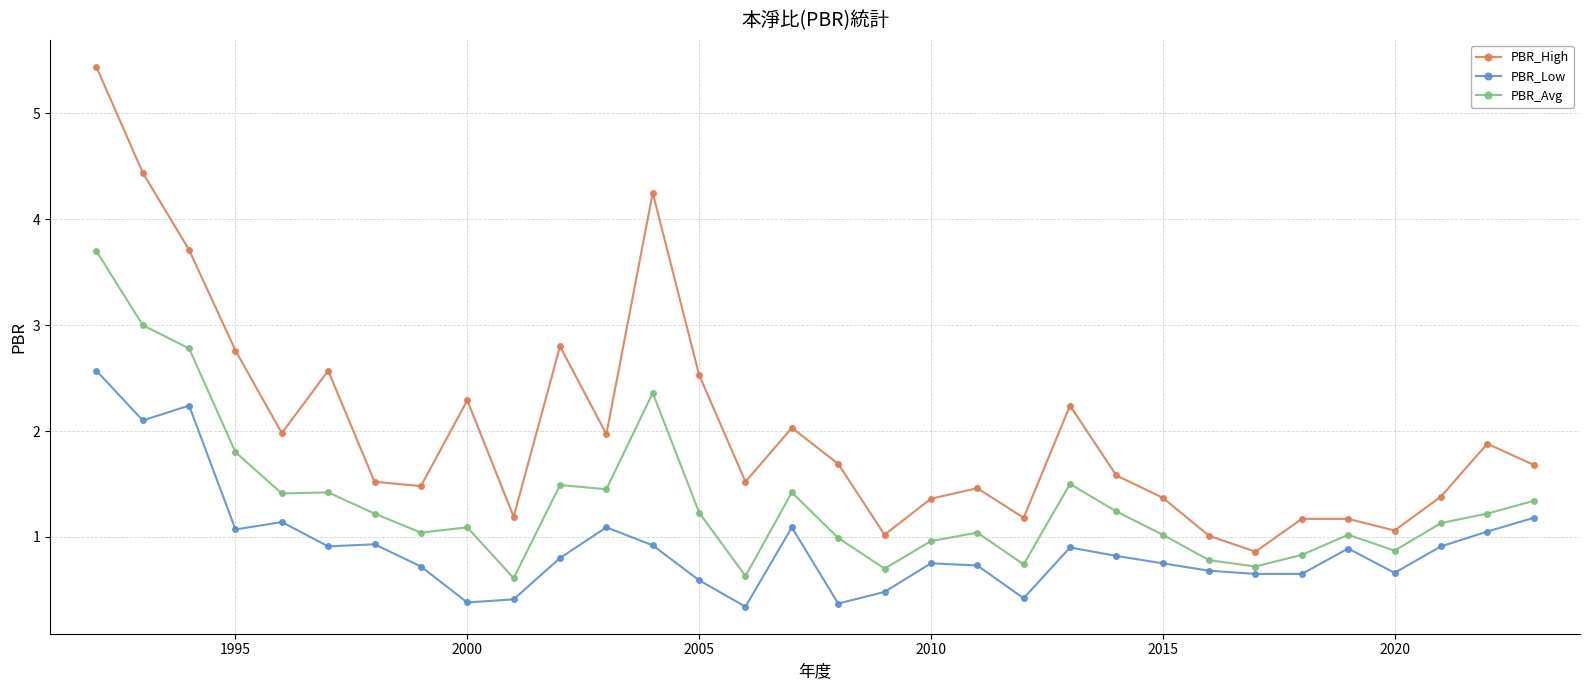

Count the number of data series in this chart.

3